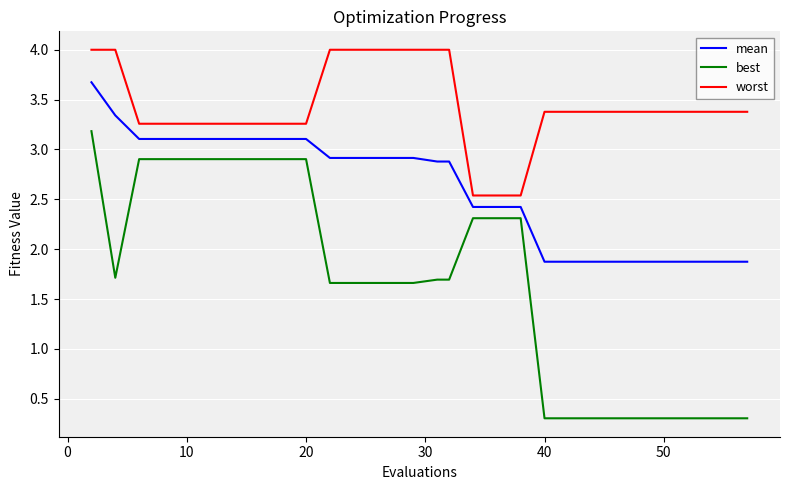

True or false: mean and best intersect in this chart.

False